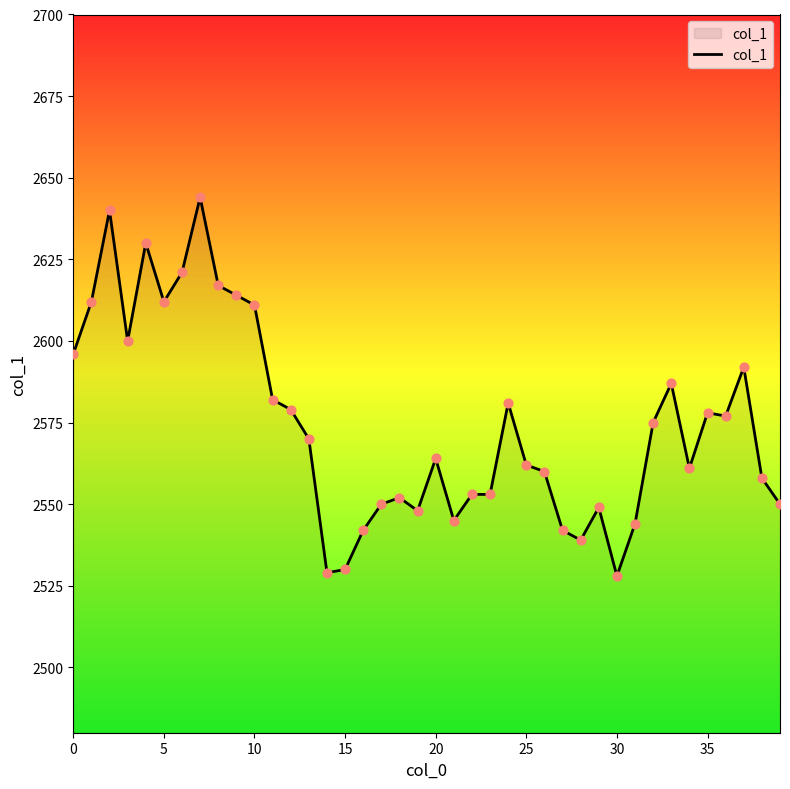

What is the difference between the maximum and minimum values?

116